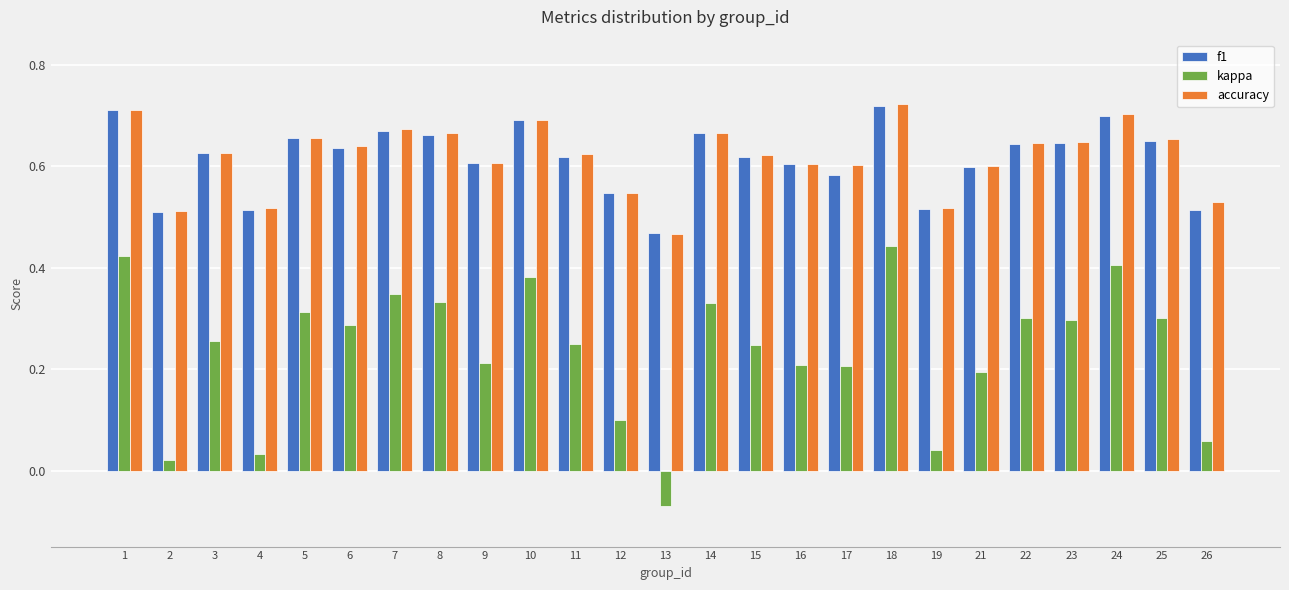

What is the sum of the accuracy values at 22 and 8?

1.3